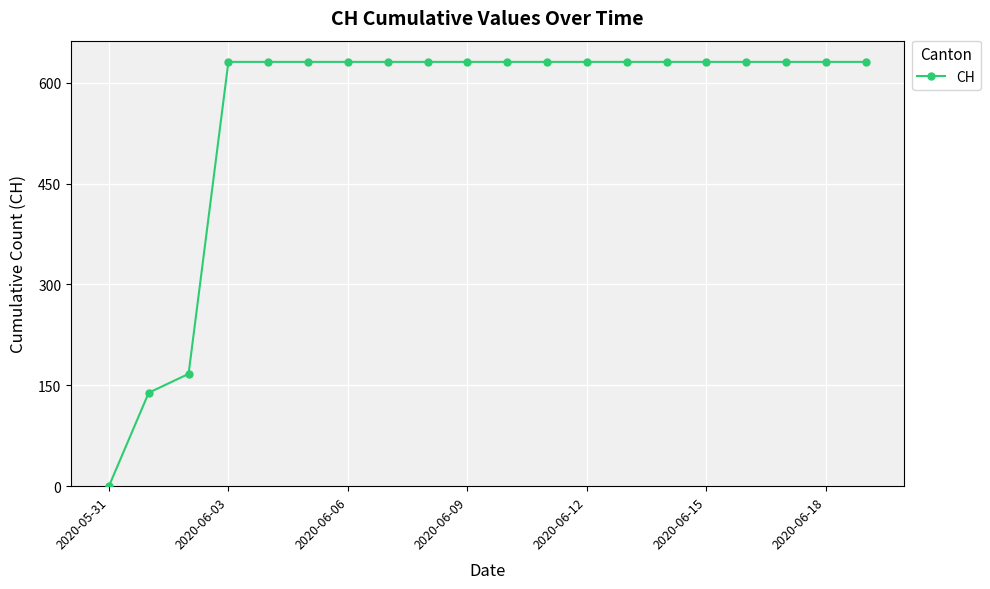

What is the value of the 19th point from the left?

631